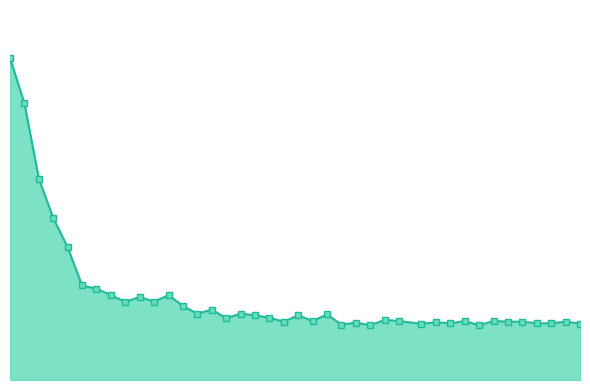

Does the chart have visible grid lines?

No